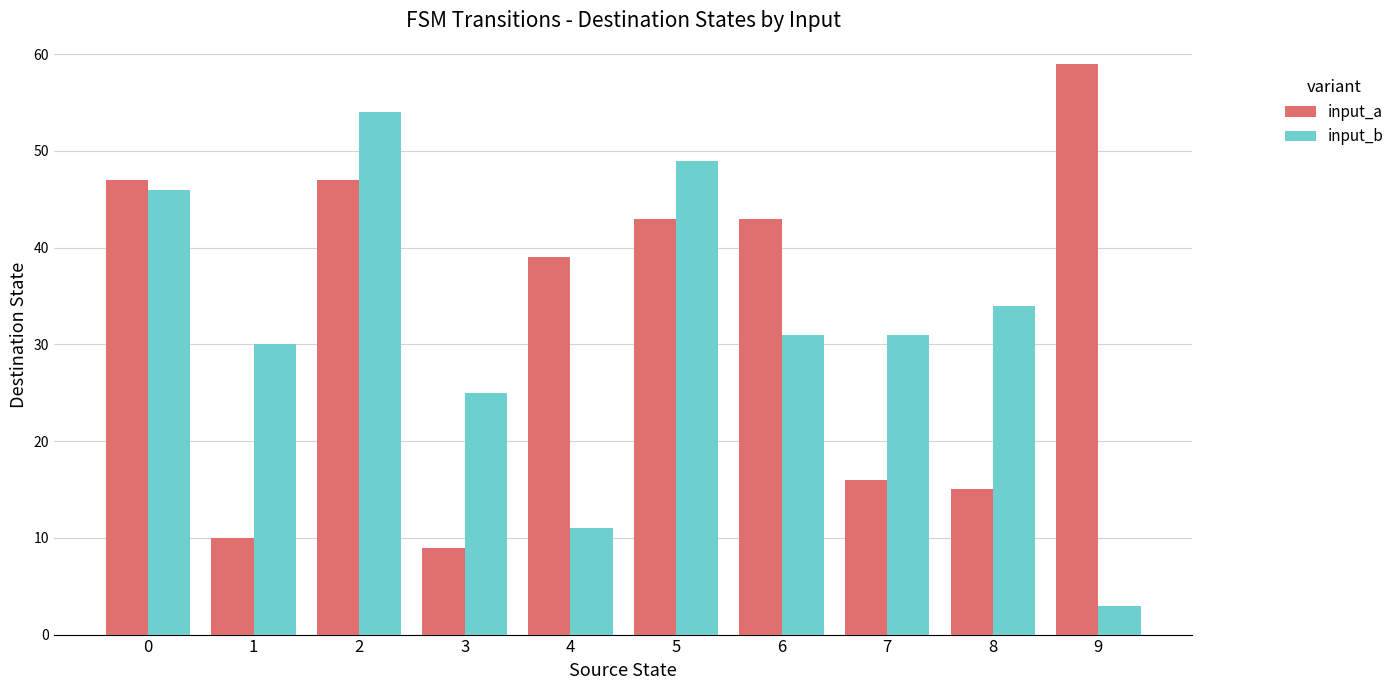

Rank the series by their maximum value, from highest to lowest.

input_a, input_b